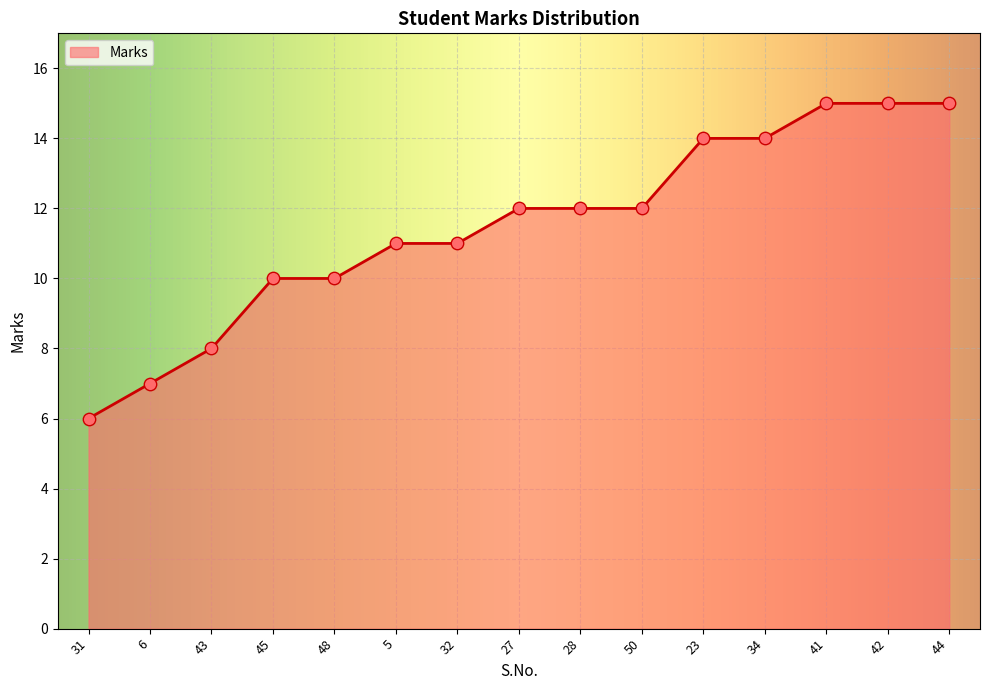

What is the ratio of the value at 6 to the value at 34?

0.5